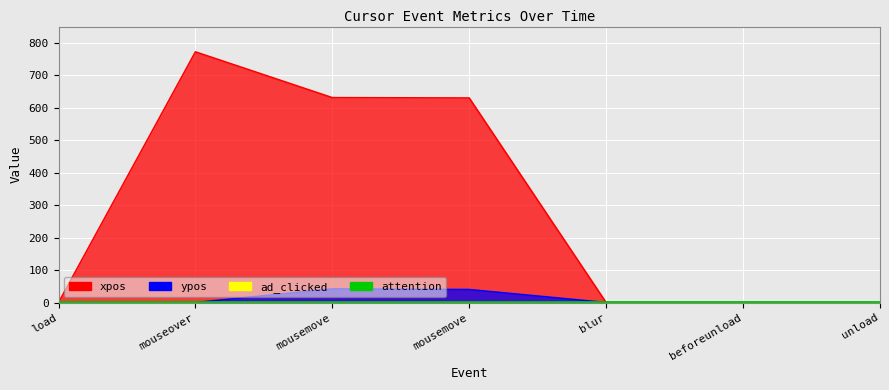

How many categories are shown in the chart?

7